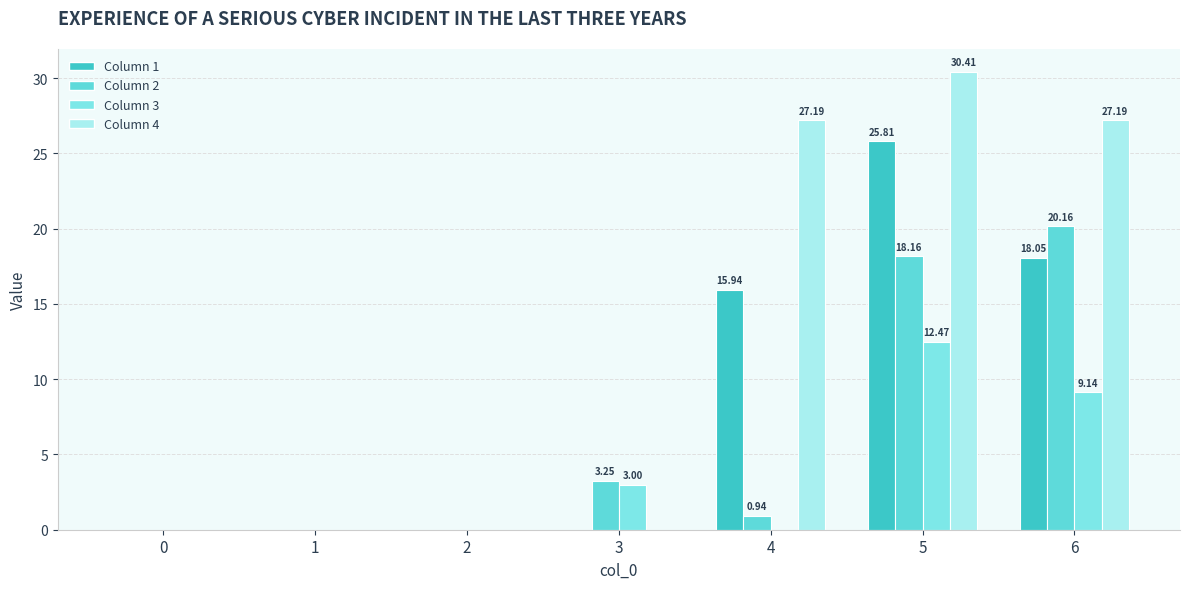

Are the bars grouped side by side (vs. stacked)?

Yes